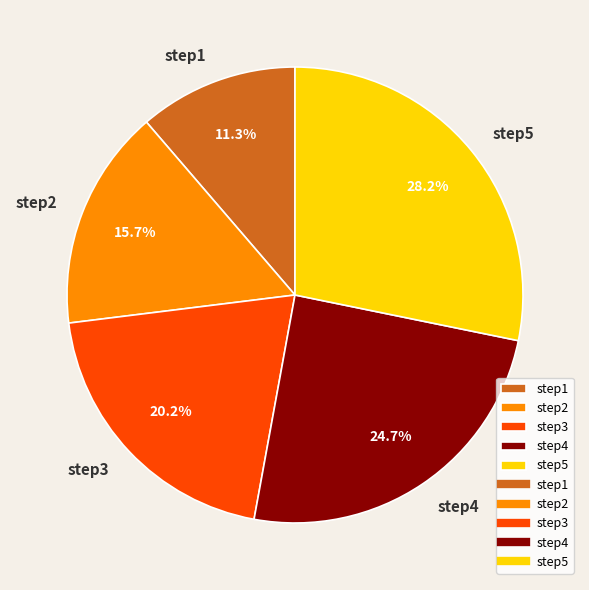

Does step4 represent more than half of the total?

No